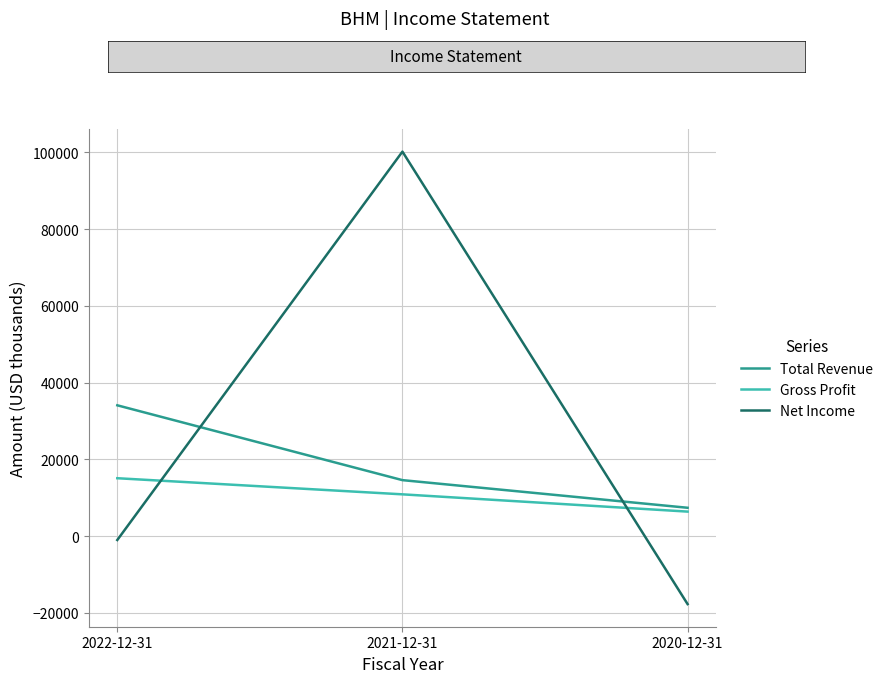

Reading left to right, list all the values displayed in this chart.

Total Revenue: 2022-12-31=34100	2021-12-31=14600	2020-12-31=7400
Gross Profit: 2022-12-31=15100	2021-12-31=10900	2020-12-31=6400
Net Income: 2022-12-31=-1000	2021-12-31=100200	2020-12-31=-17700